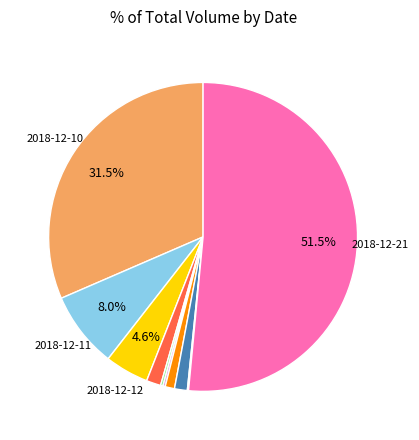

Does any single category account for the majority?

Yes